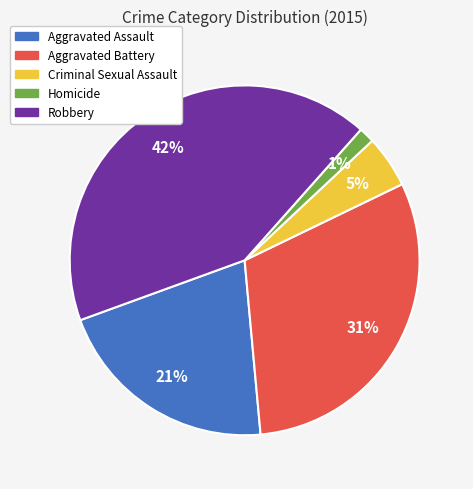

The Aggravated Battery slice represents 31% of the pie. True or false?

True